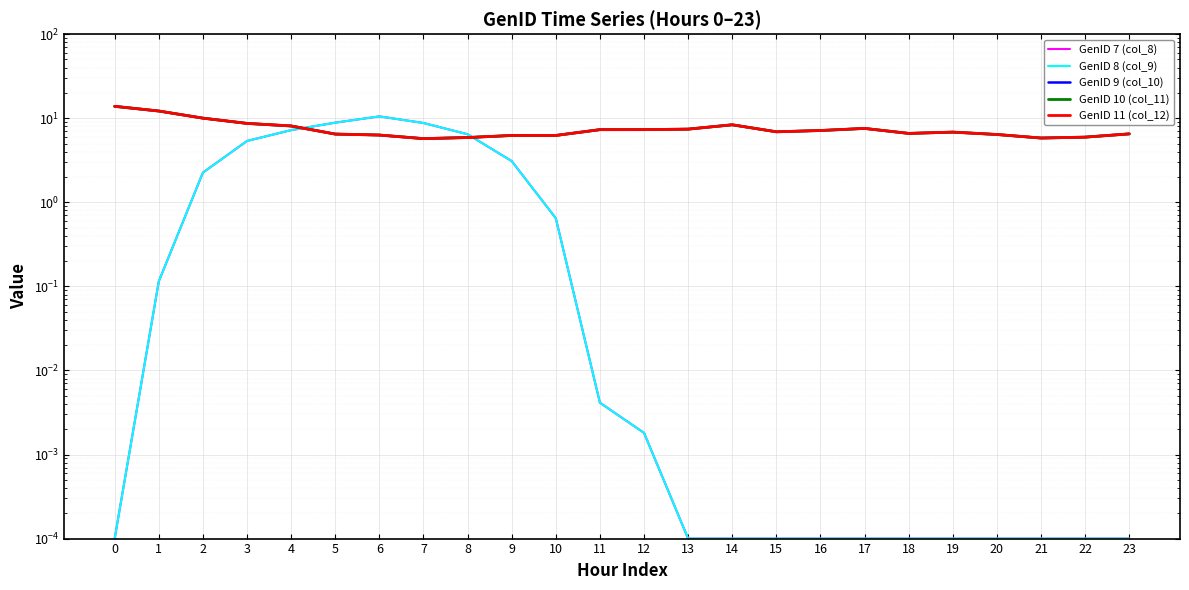

At which category does GenID 11 (col_12) reach its first local valley?

7